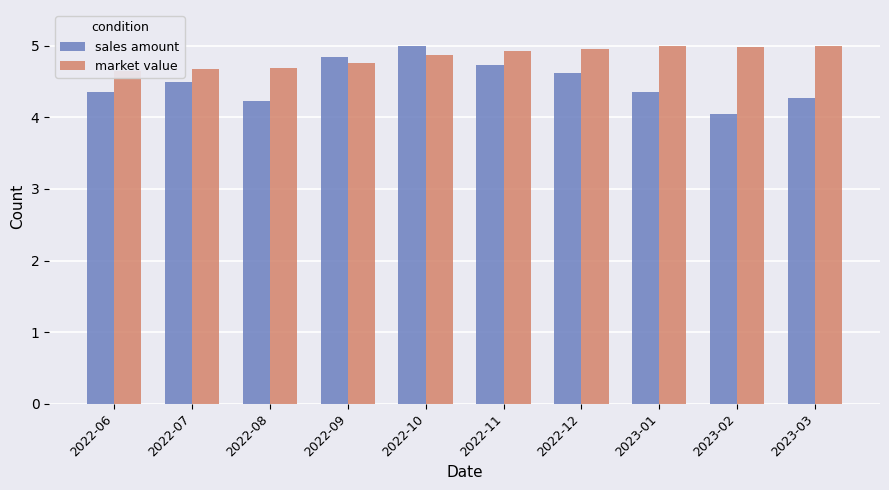

Is the value of market value at 2022-11 greater than the value of sales amount at 2022-11?

Yes